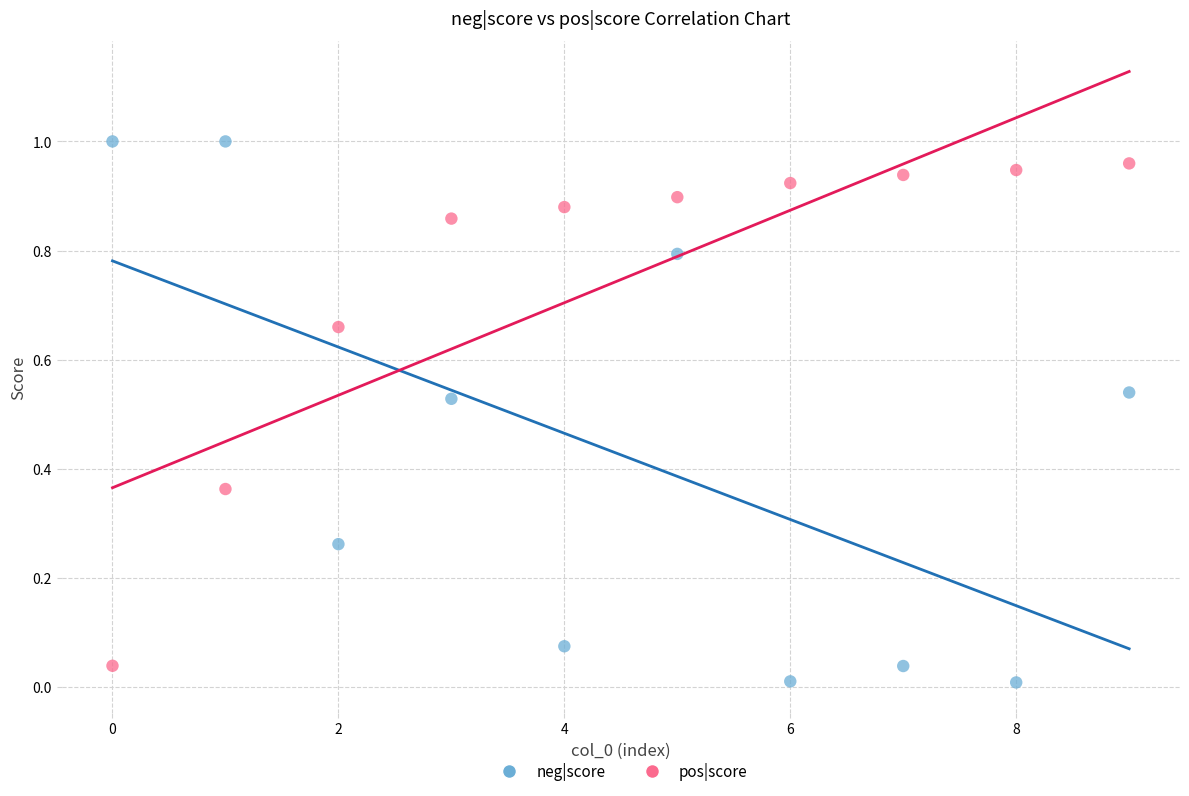

Which series has the largest Y range (max minus min)?

neg|score